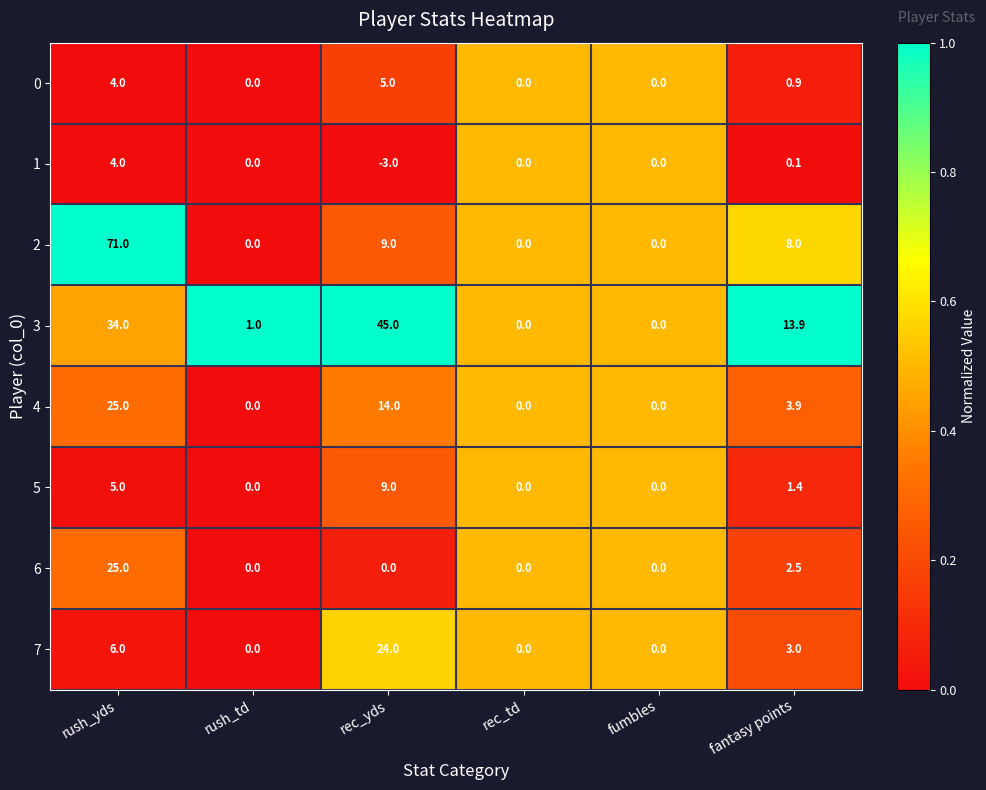

What is the highest value of the 4 series?

25.0